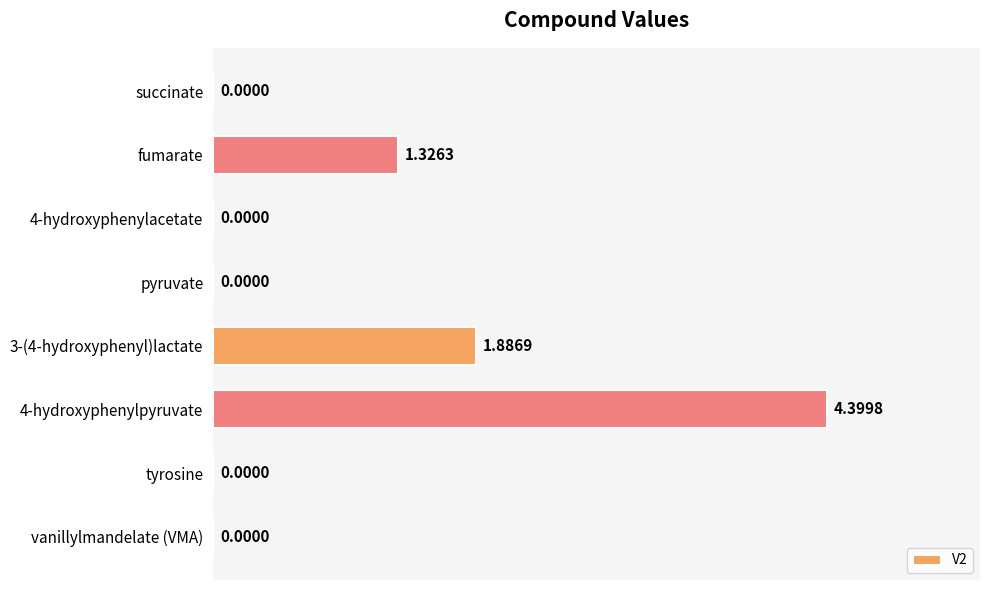

Between vanillylmandelate (VMA) and fumarate, which is larger?

fumarate